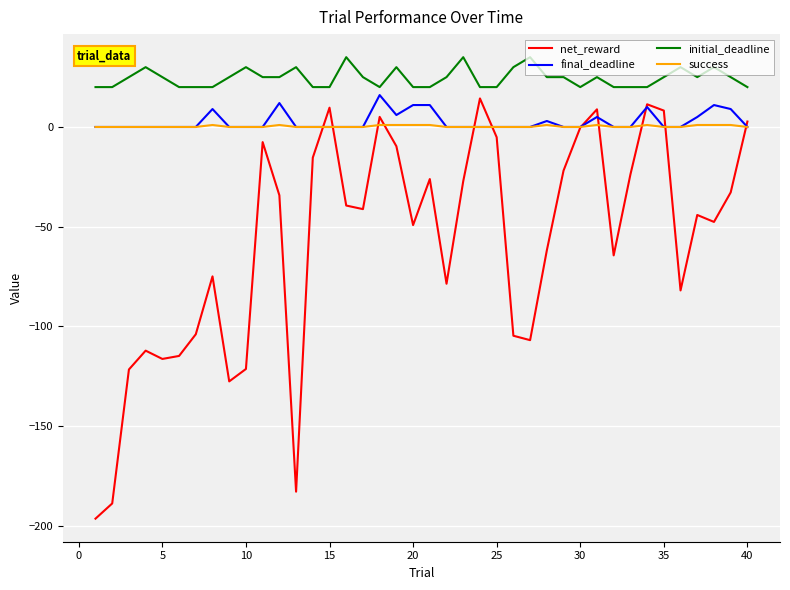

True or false: initial_deadline and net_reward intersect in this chart.

False